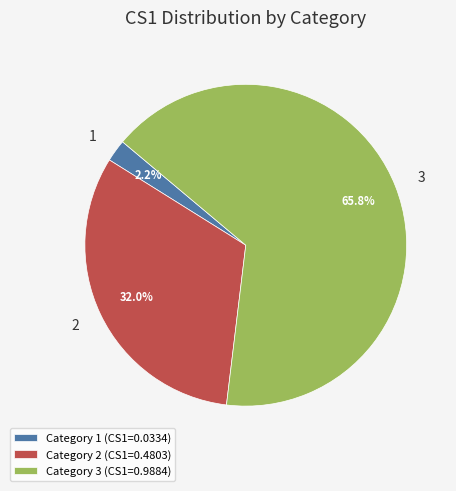

Which has a higher value, Category 3 (CS1=0.9884) or Category 1 (CS1=0.0334)?

Category 3 (CS1=0.9884)